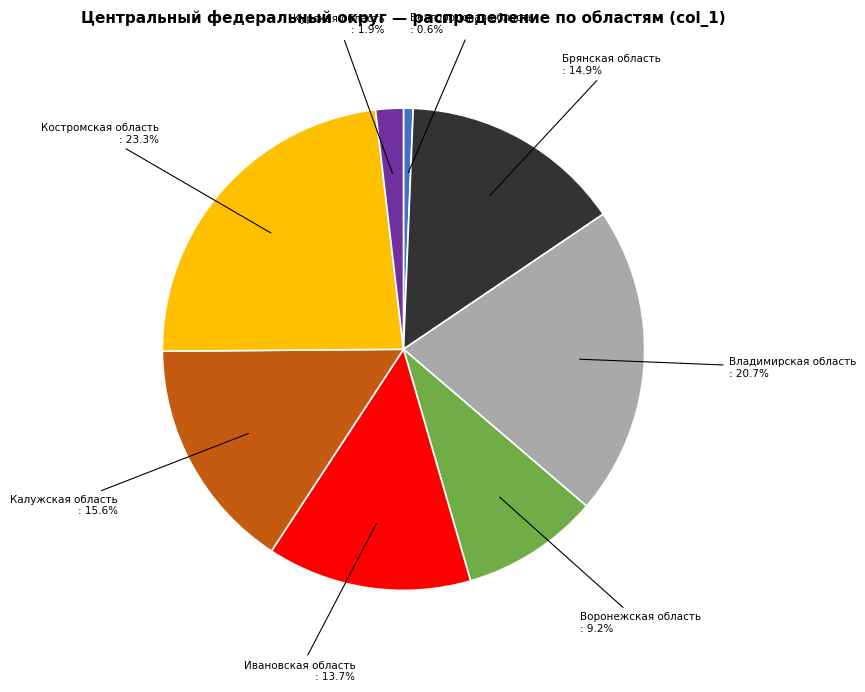

What percentage is NOT represented by Ивановская область?

86.3%